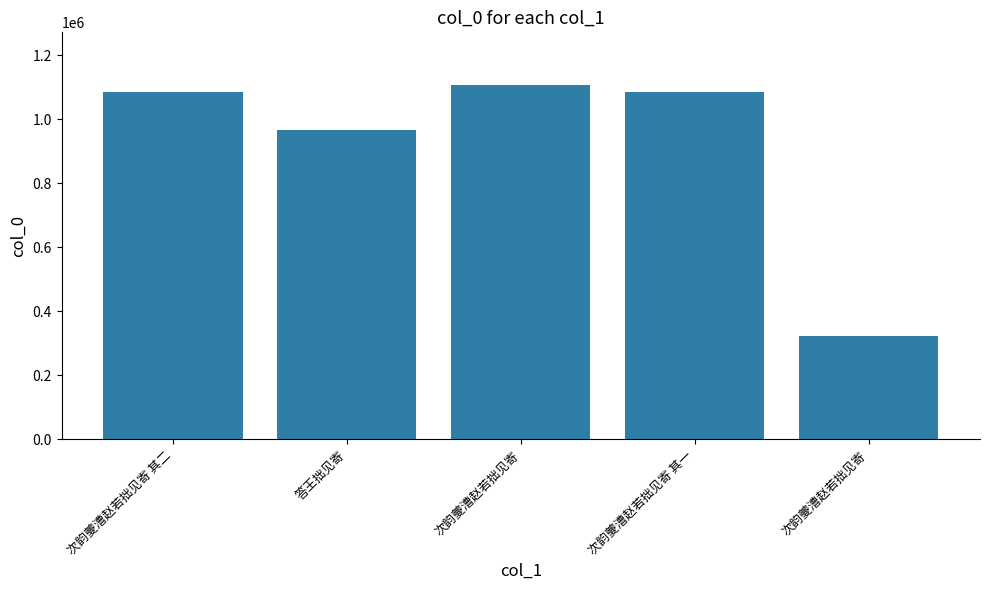

Which category has the lowest value across all series?

次韵夔漕赵若拙见寄